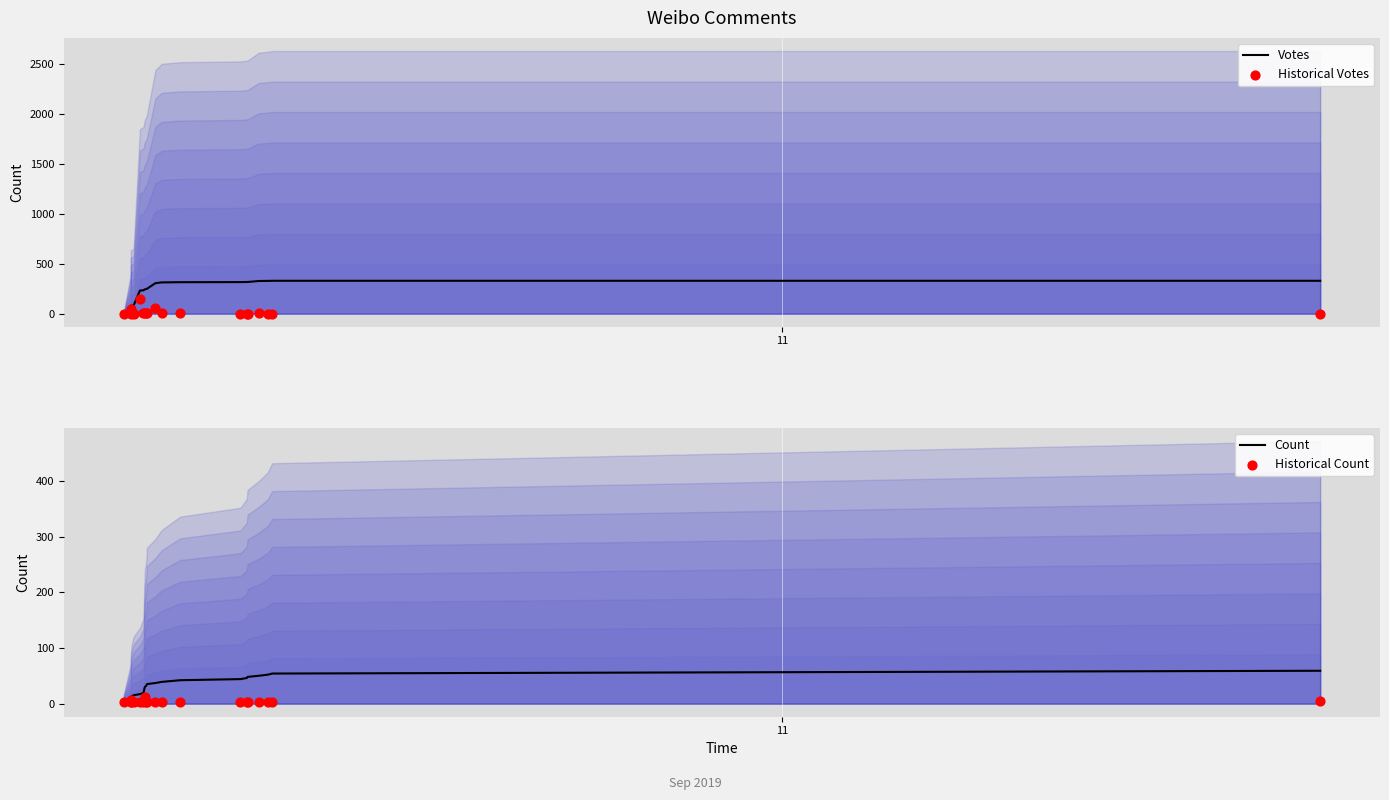

Which series reaches the minimum Y coordinate?

Historical Votes